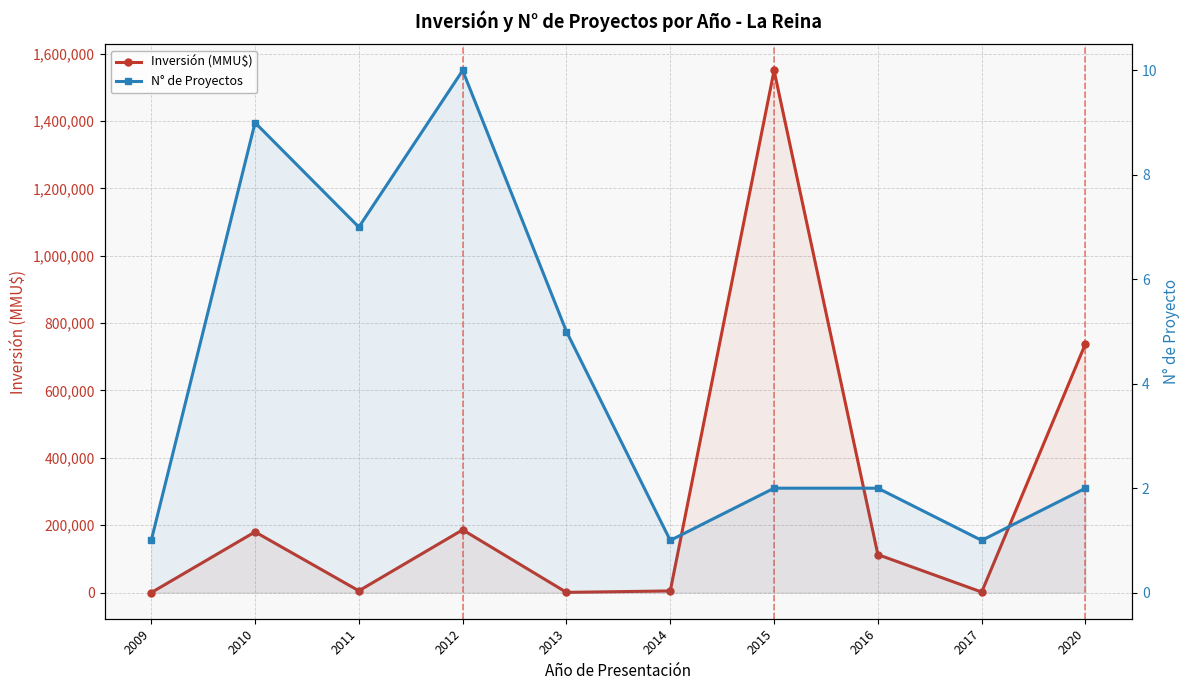

Between 2015 and 2010, which is larger?

2015